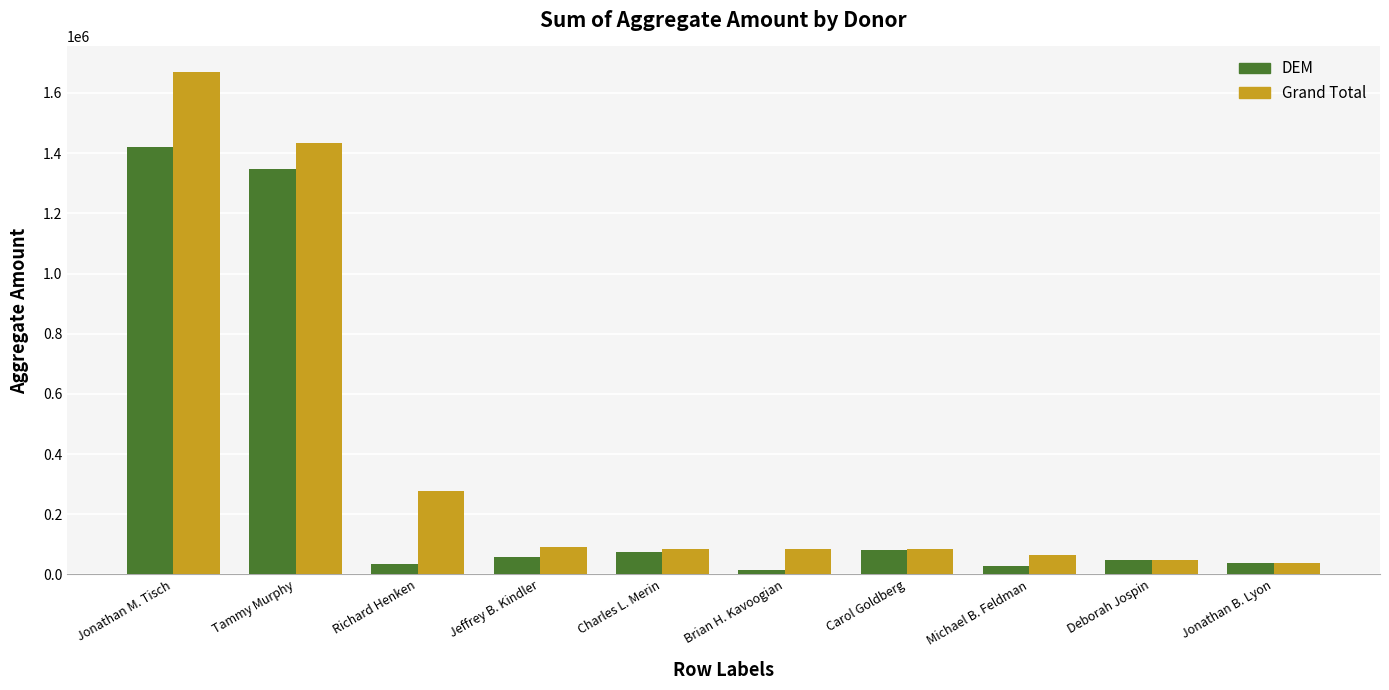

What position from the left is Carol Goldberg?

7